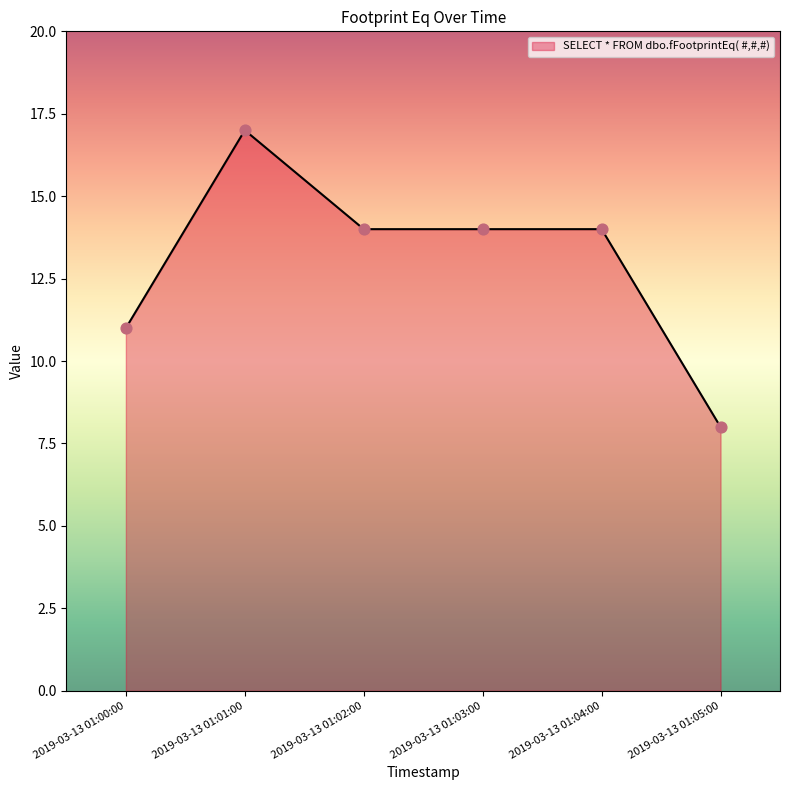

Which has a higher value, 2019-03-13 01:02:00 or 2019-03-13 01:00:00?

2019-03-13 01:02:00